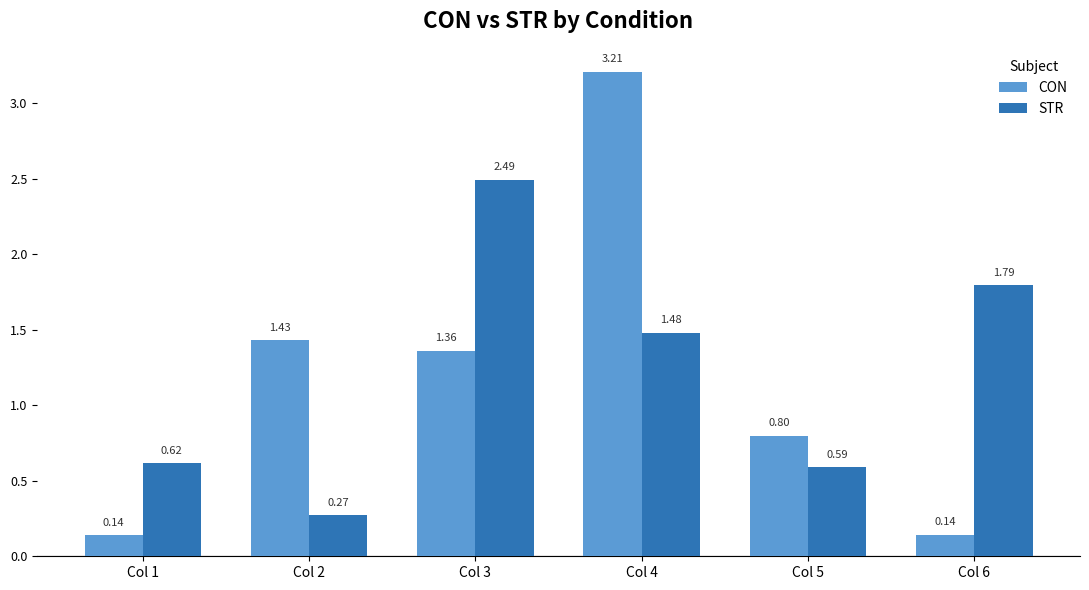

Rank the series by their average value, from highest to lowest.

STR, CON